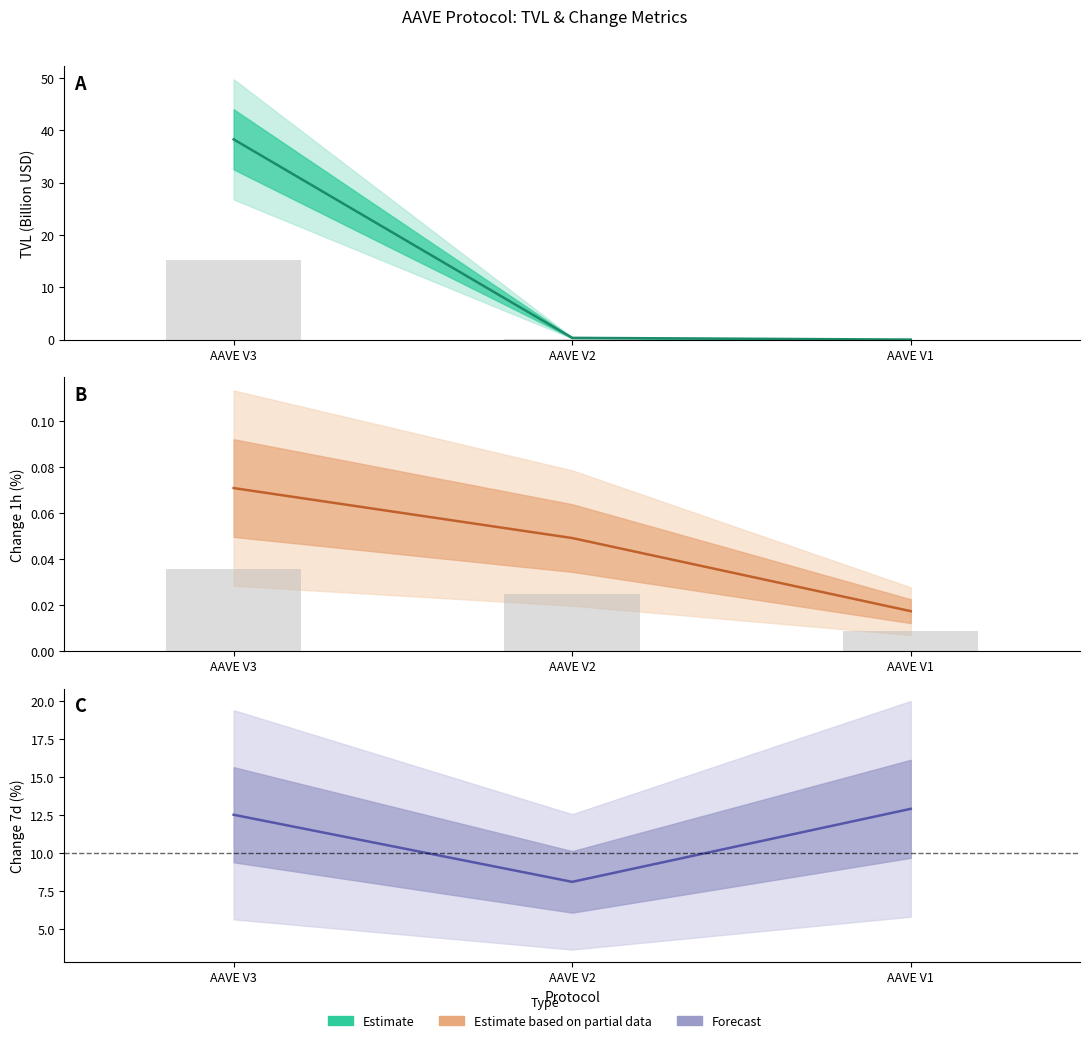

How many bars are there in each group?

3